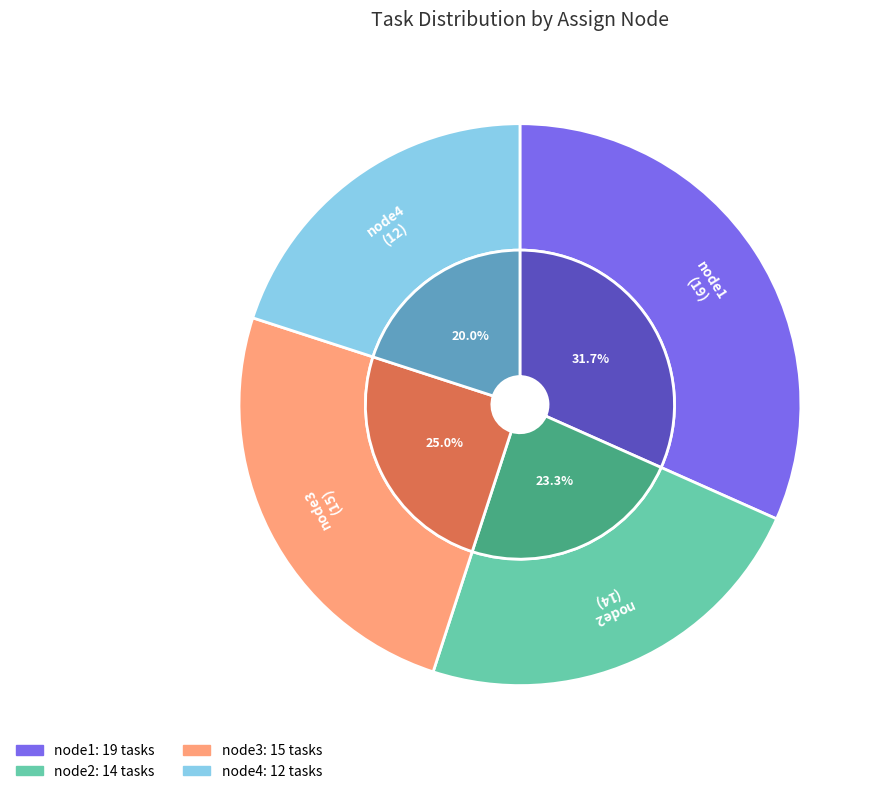

Rank the categories by value from highest to lowest.

node1, node3, node2, node4